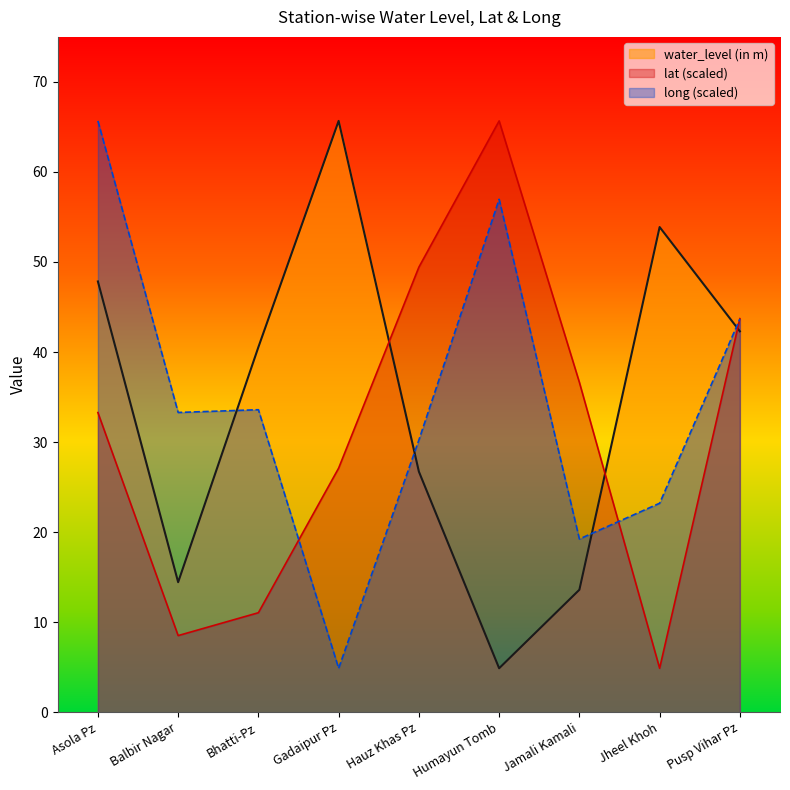

How many lines are shown in the chart?

3